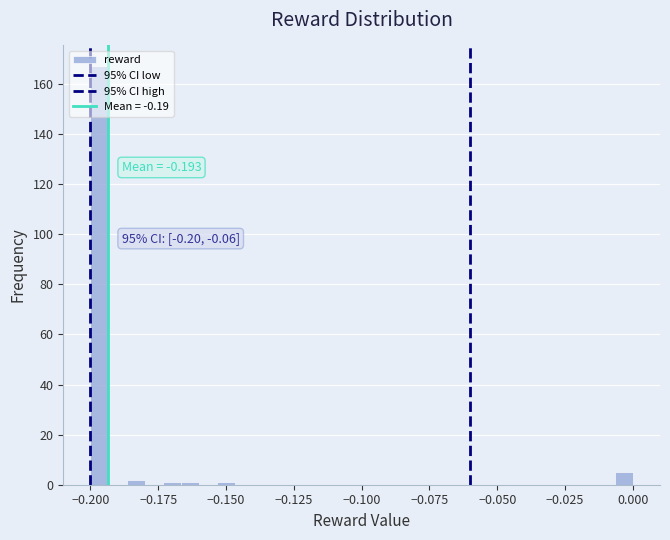

Around what value on the x-axis is the tallest bar? Give the approximate position of its centre, as read against the axis.

-0.195